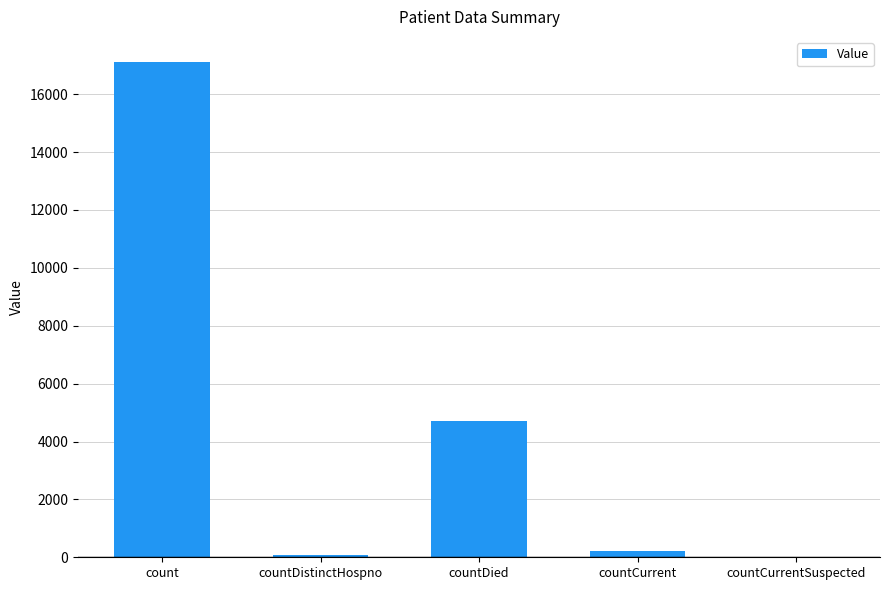

Which category has the highest value across all series?

count